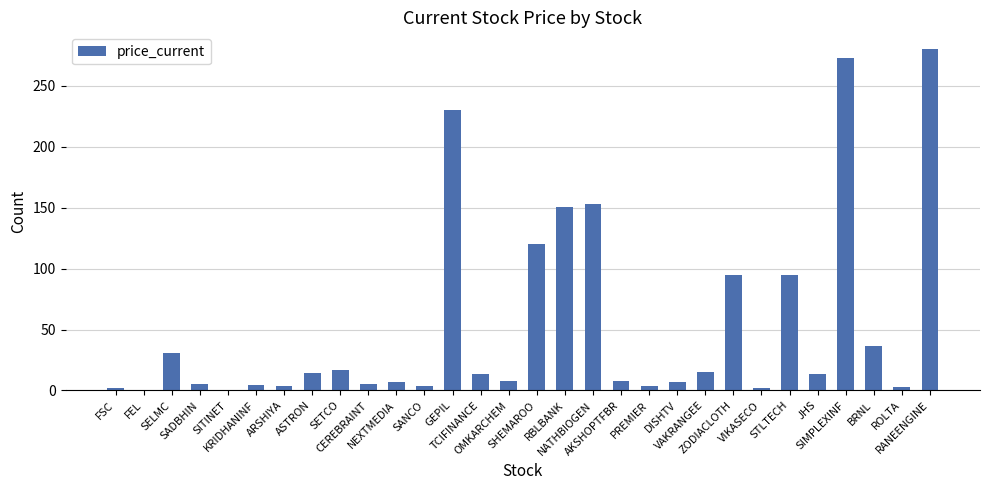

What is the sum of all values?

1599.1